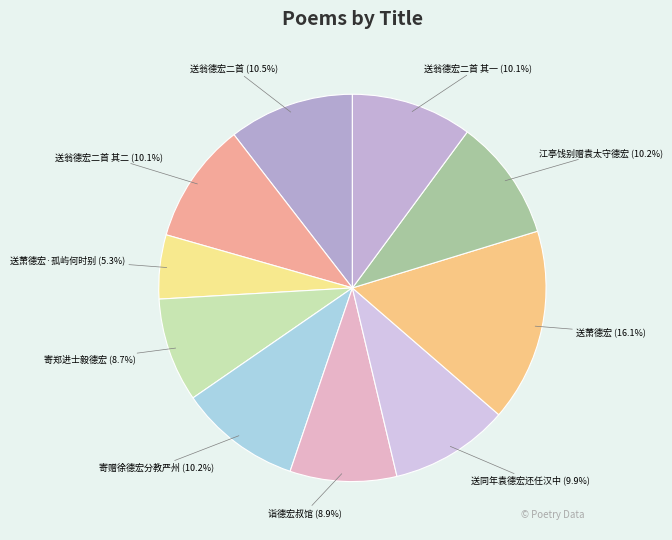

Which category has the smallest portion of the pie?

送萧德宏·孤屿何时别